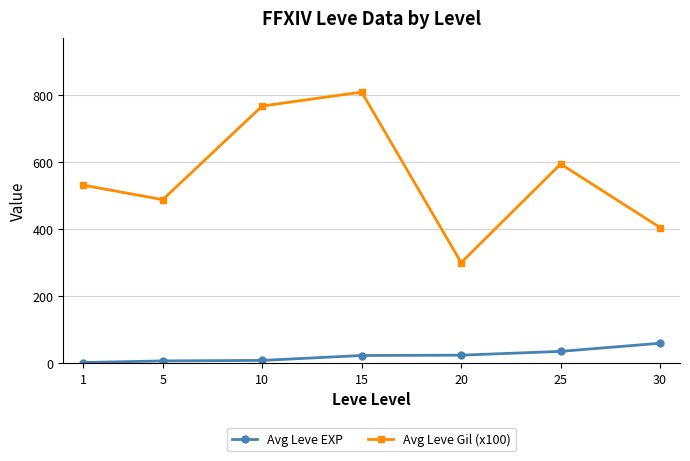

Count the number of data series in this chart.

2